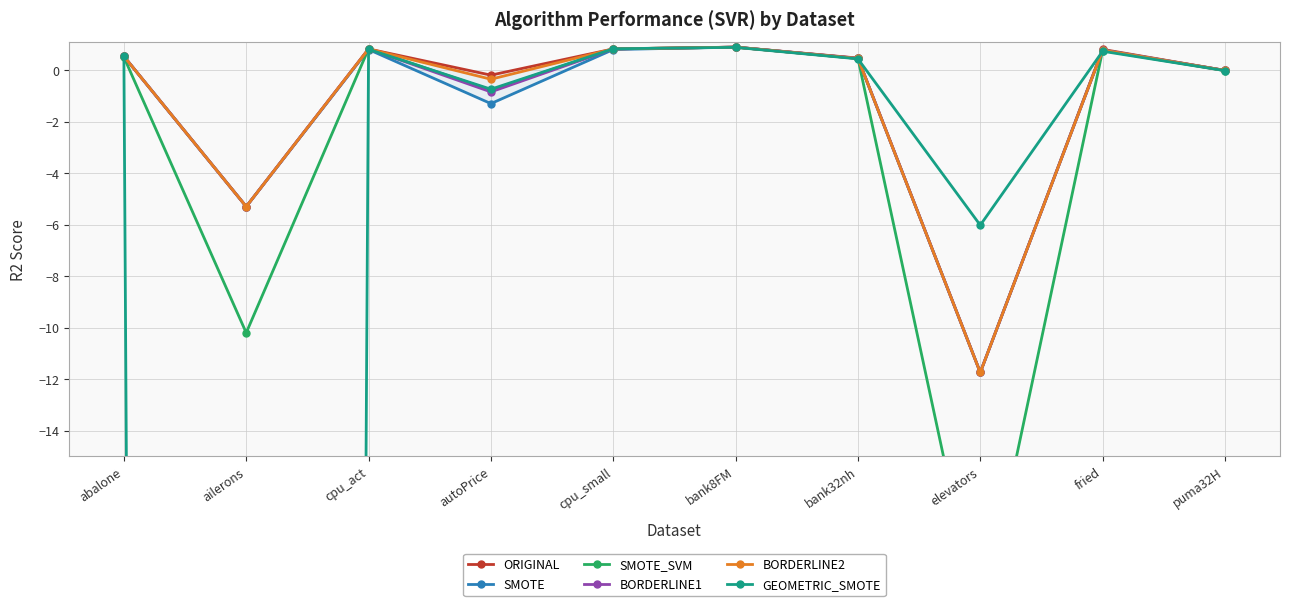

At which category does ORIGINAL reach its first local valley?

ailerons